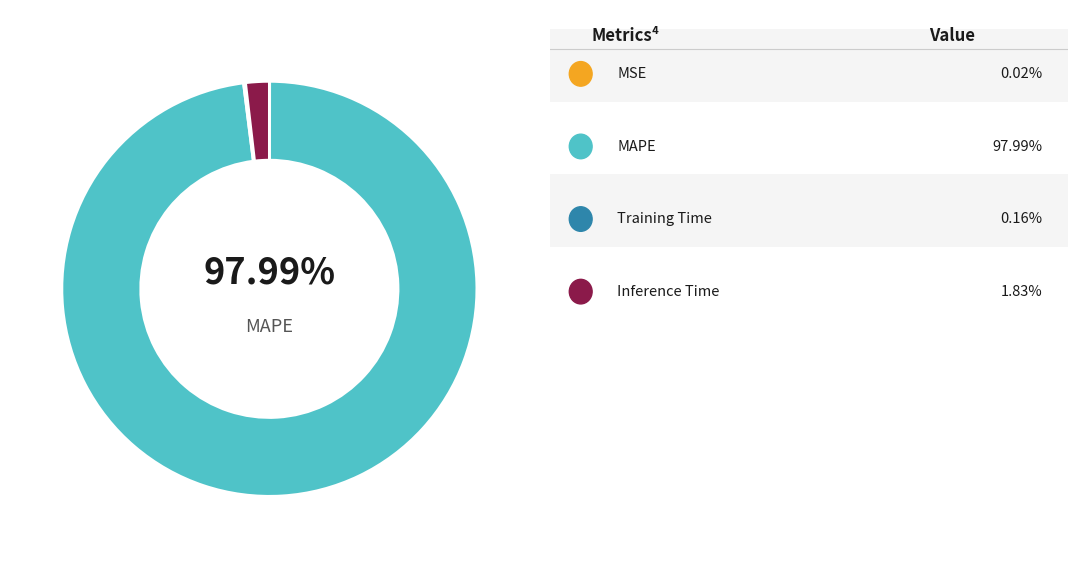

The MAPE slice represents 99% of the pie. True or false?

False